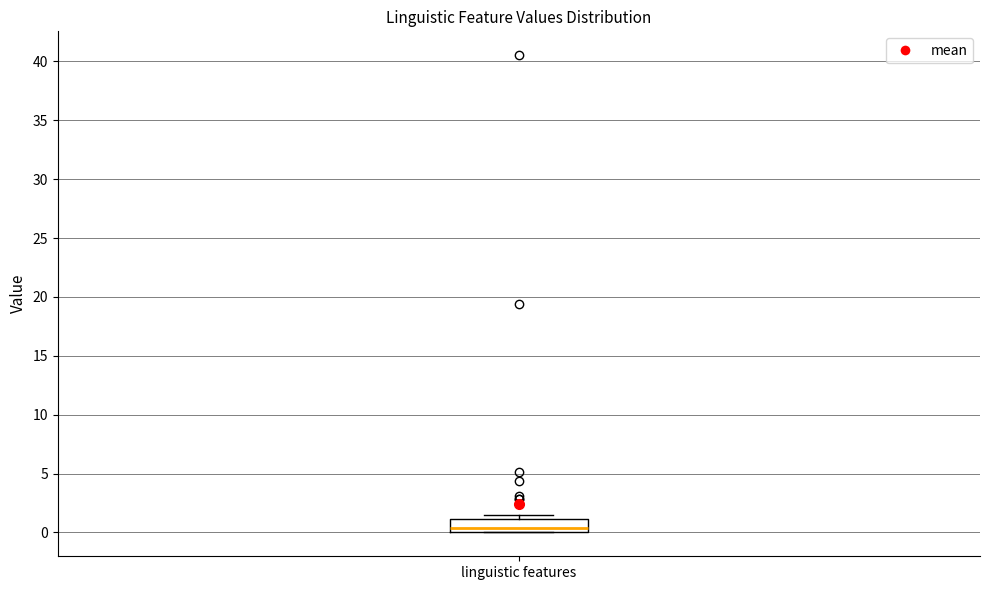

Transcribe this box plot: give where the median line is, the range the box spans, and where the two whiskers end, as read against the y-axis. The values are not printed on the chart, so give them approximately, as read against the axis.

median 0.5, box 0.0 to 1.0, whiskers 0.0 to 1.5